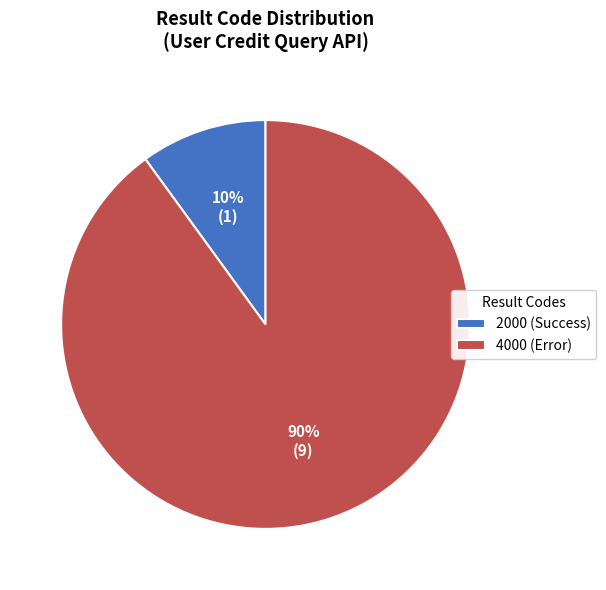

The 2000 (Success) slice represents 1% of the pie. True or false?

False